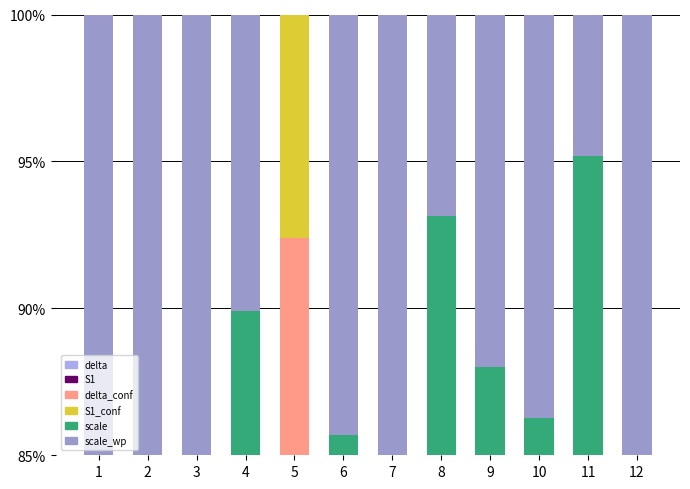

The value of scale at 4 is 9.4. True or false?

False